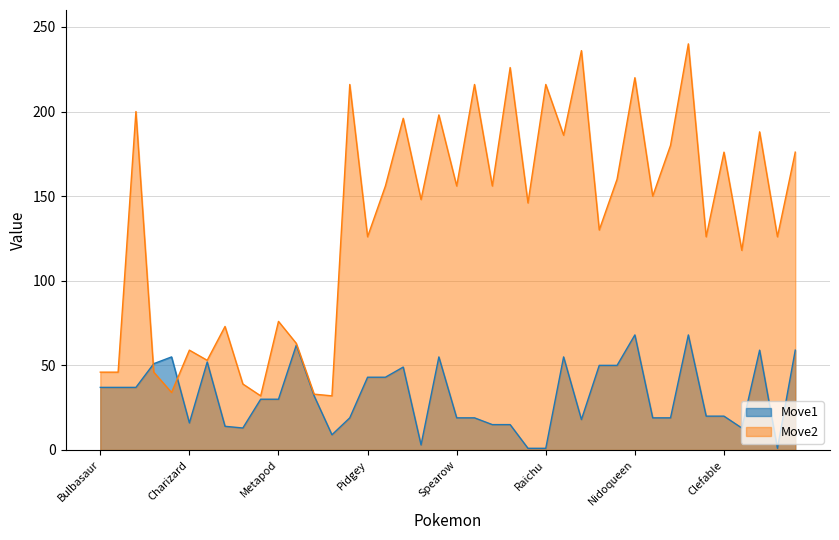

True or false: Move2 has more than 1 points higher than both neighbors.

True